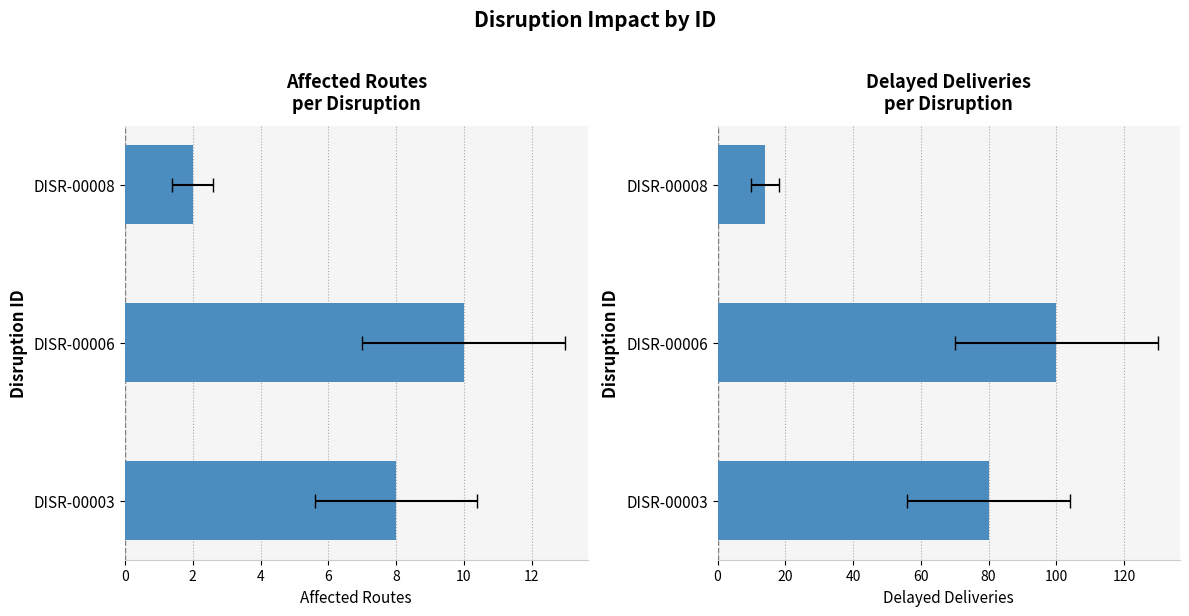

What is the maximum value shown in the chart?

100